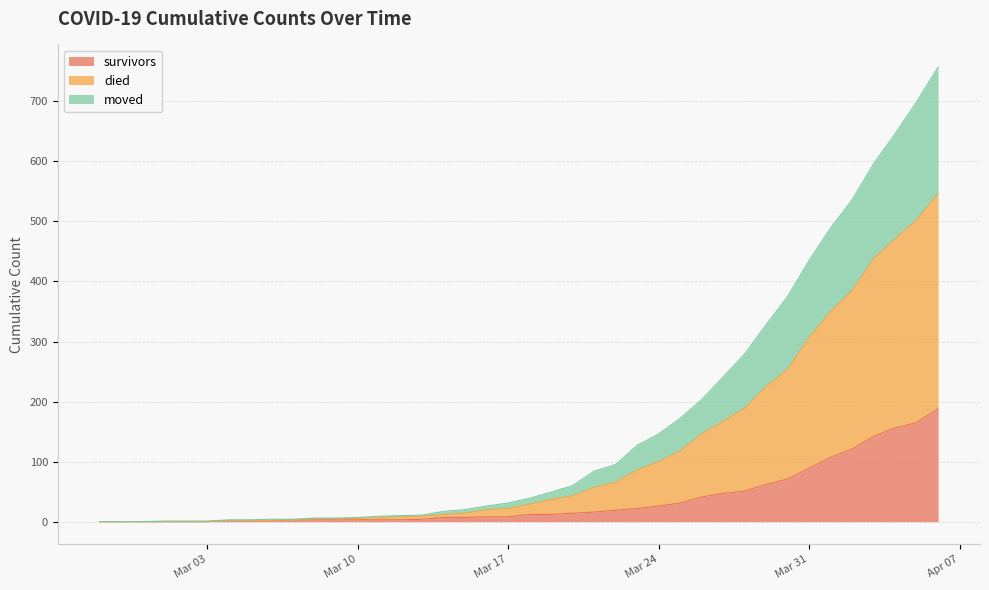

Count the number of categories in the chart.

40